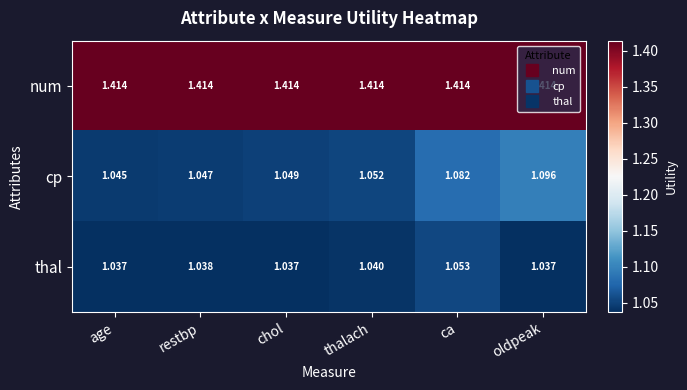

Rank the series by their maximum value, from lowest to highest.

thal, cp, num